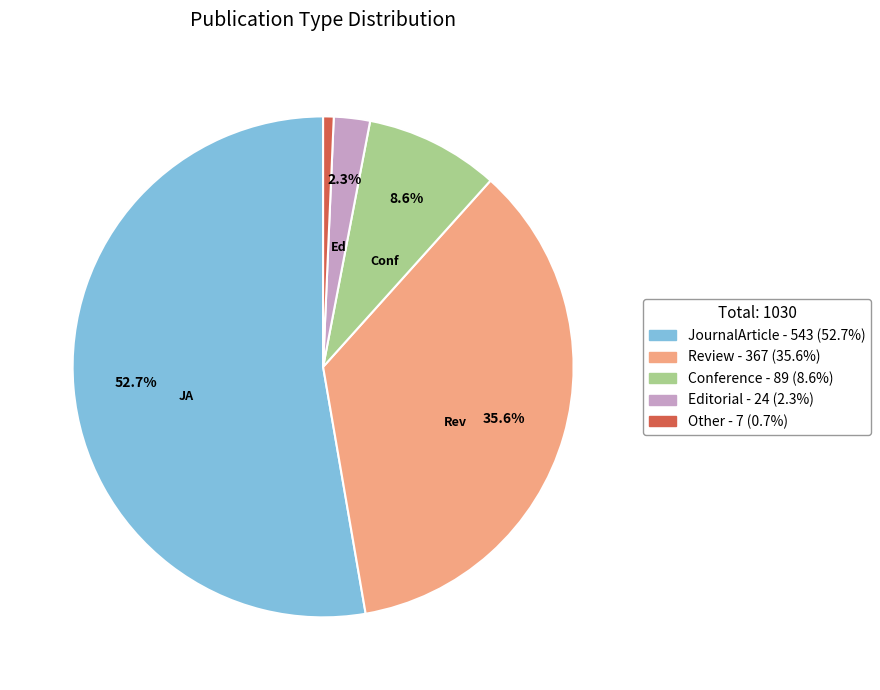

True or false: Other accounts for 11% of the total.

False